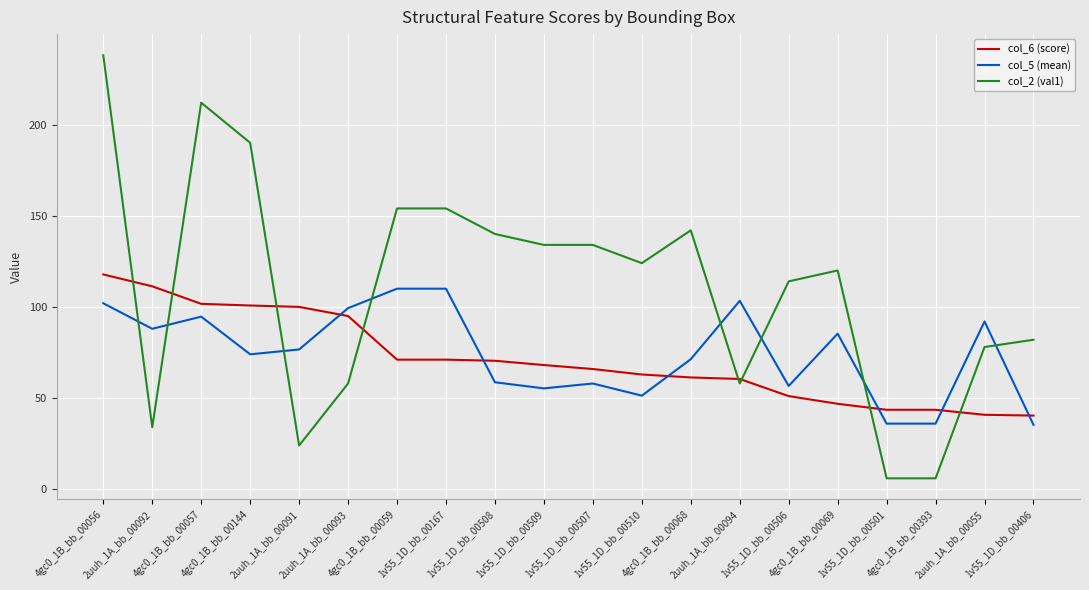

Which series ends up on top after the final intersection of col_2 (val1) and col_5 (mean)?

col_2 (val1)